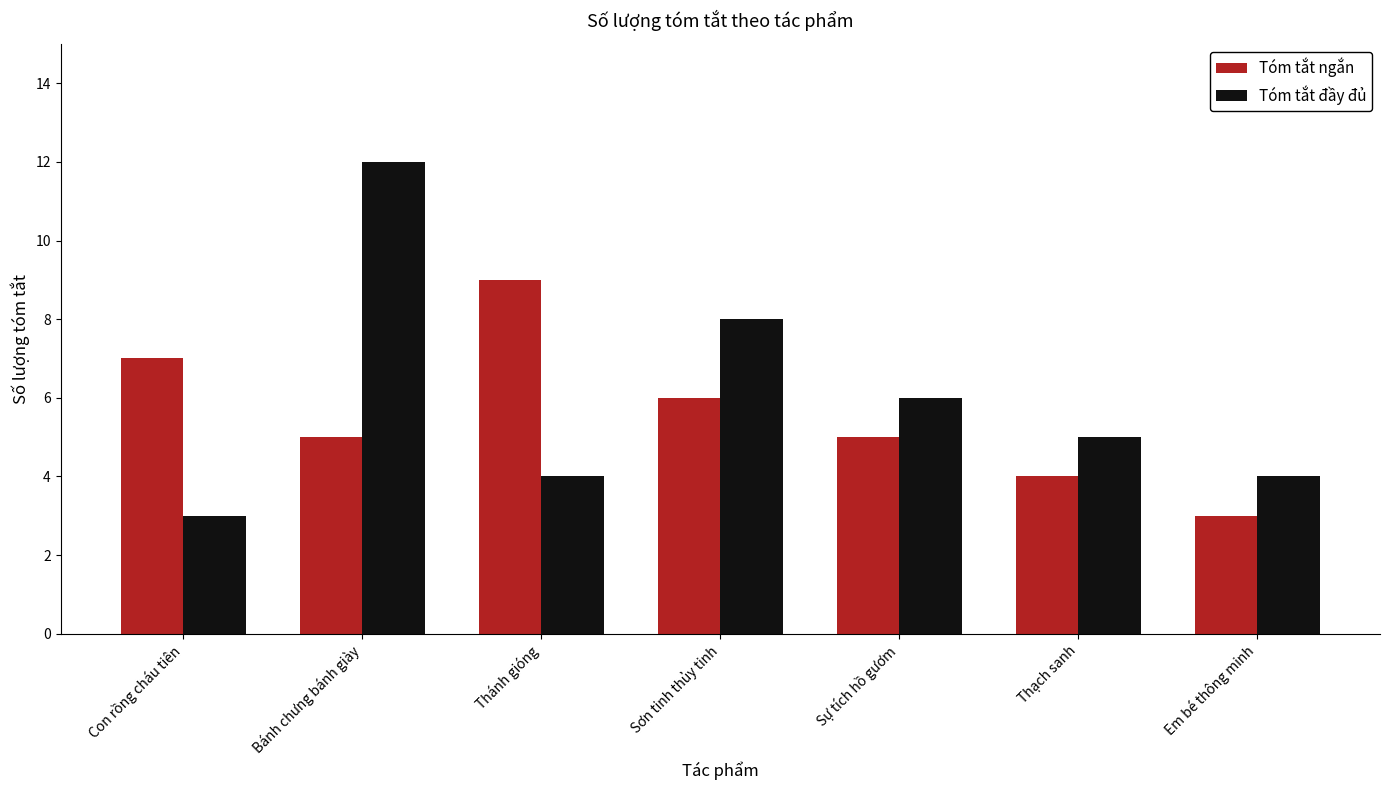

Rank the series by their maximum value, from lowest to highest.

Tóm tắt ngắn, Tóm tắt đầy đủ